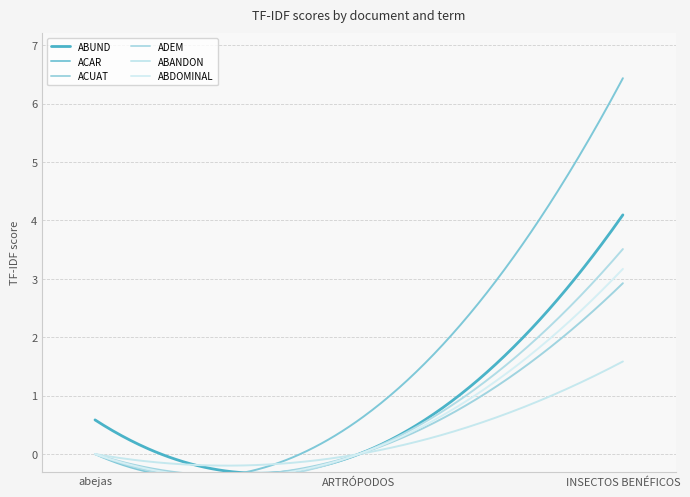

What is the difference between the highest and lowest values at abejas.pdf?

0.6